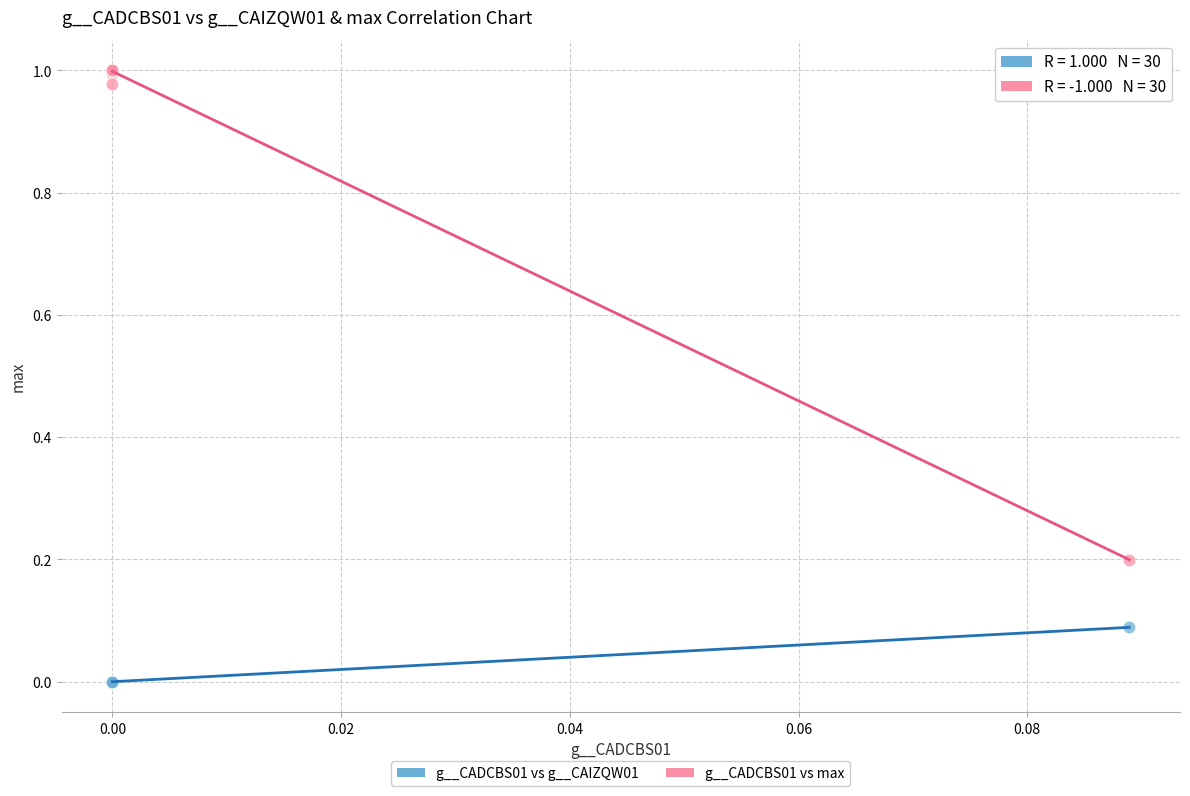

Which series contains the lowest Y value?

g__CADCBS01 vs g__CAIZQW01